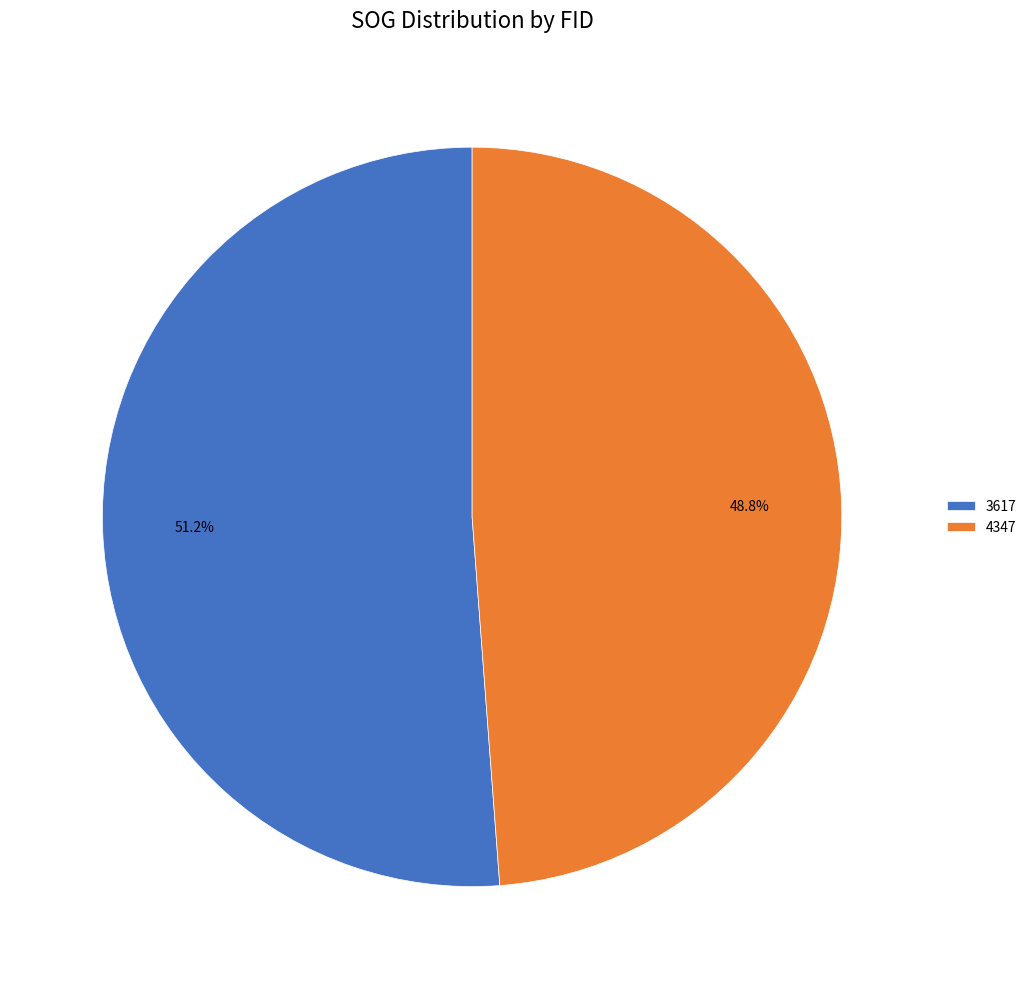

To the nearest percent, what is the combined percentage of 4347 and 3617?

100%